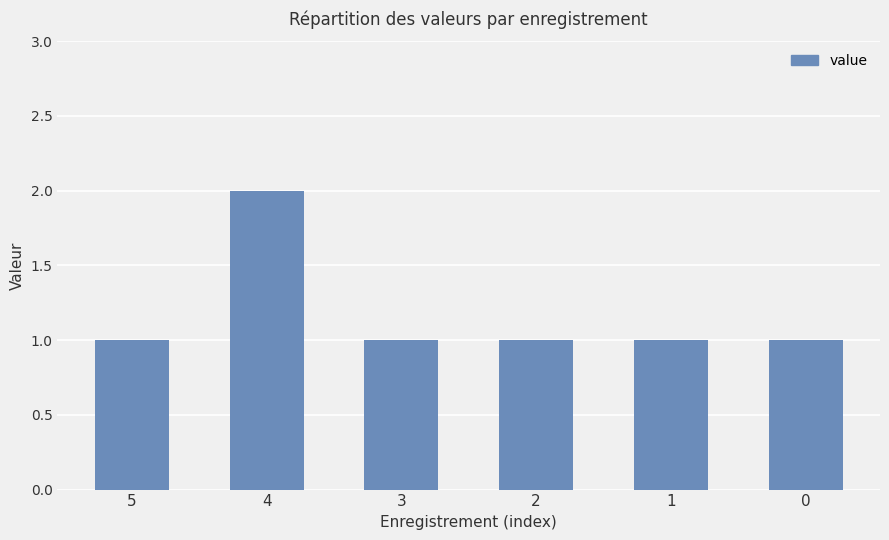

How many distinct data groups are displayed?

1